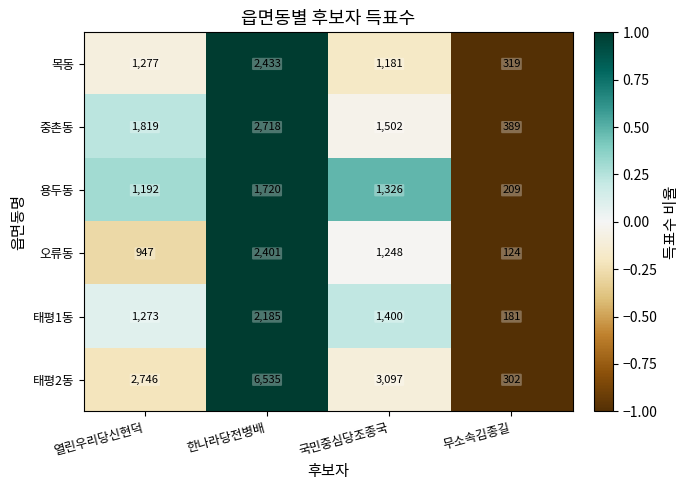

Count the number of categories in the chart.

4